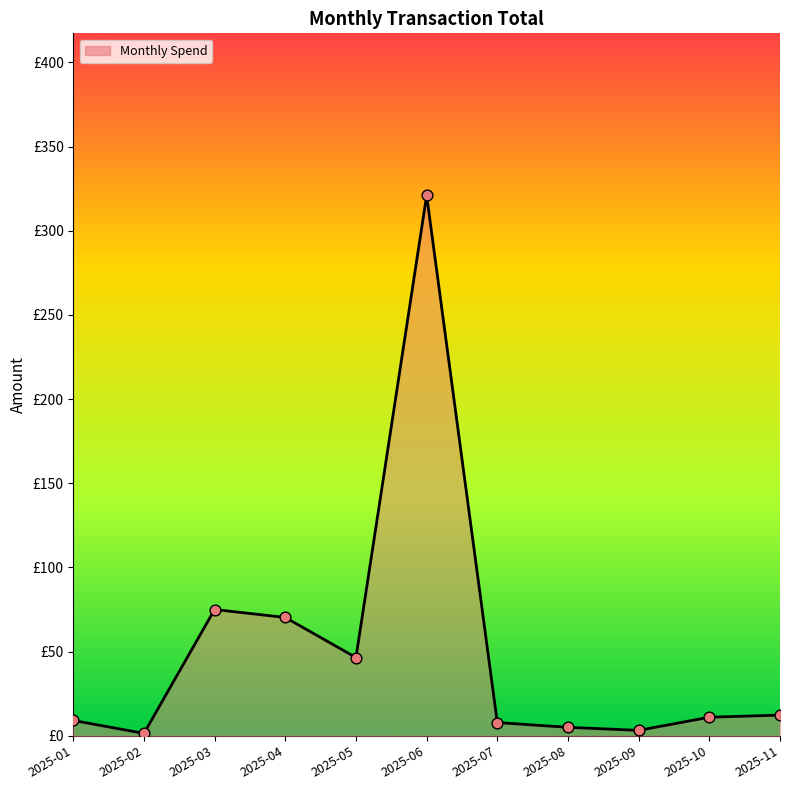

Approximately how many times larger is the value at 2025-02 compared to 2025-07?

0.2